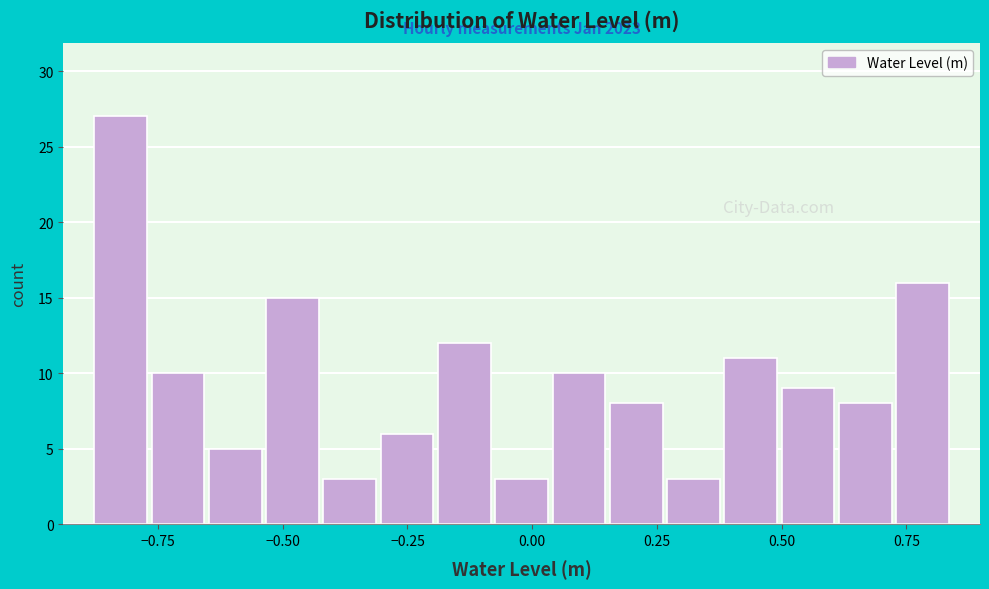

Read against the x-axis, roughly where is the centre of the tallest bar?

-0.80